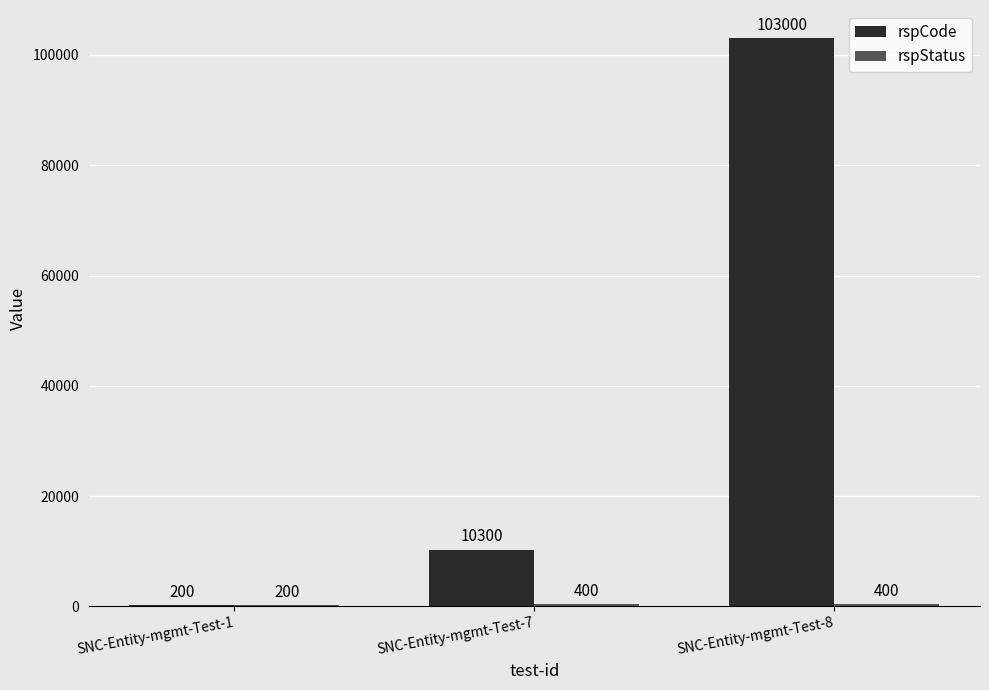

How many groups of bars are there?

3